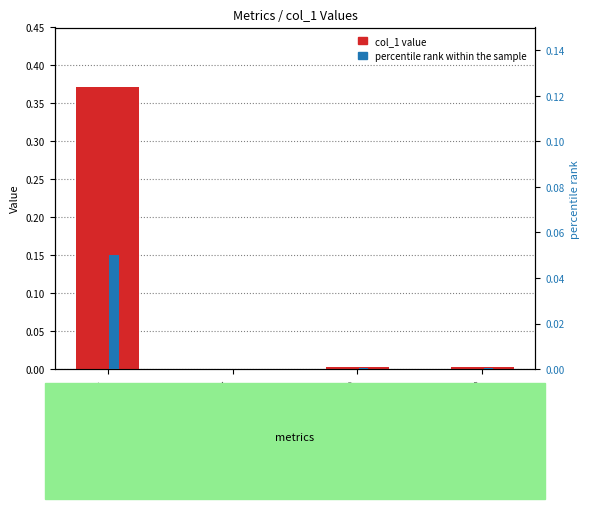

What is the label of the 3rd bar from the left?

Training Time